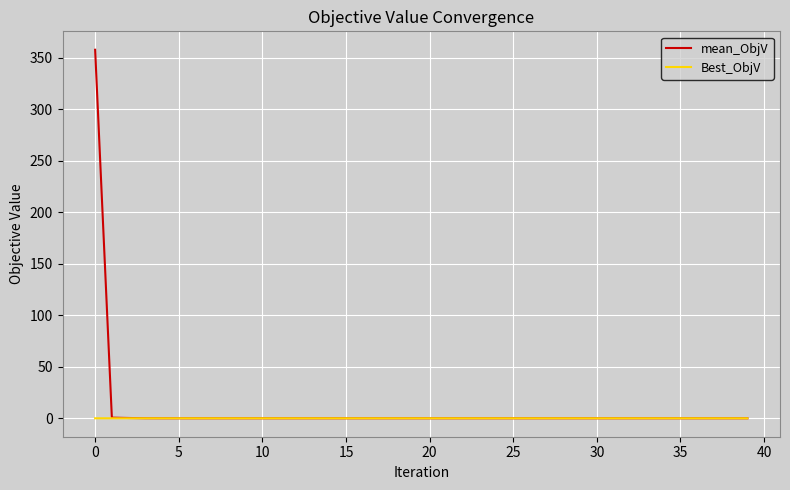

Which series has the widest spread of values?

mean_ObjV